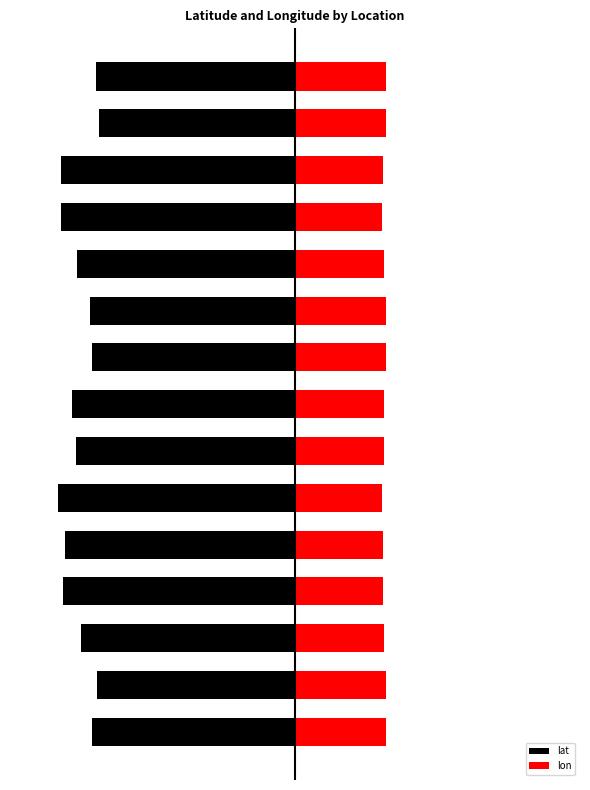

What is the value of the lon bar at the 3rd from the left?

3.8